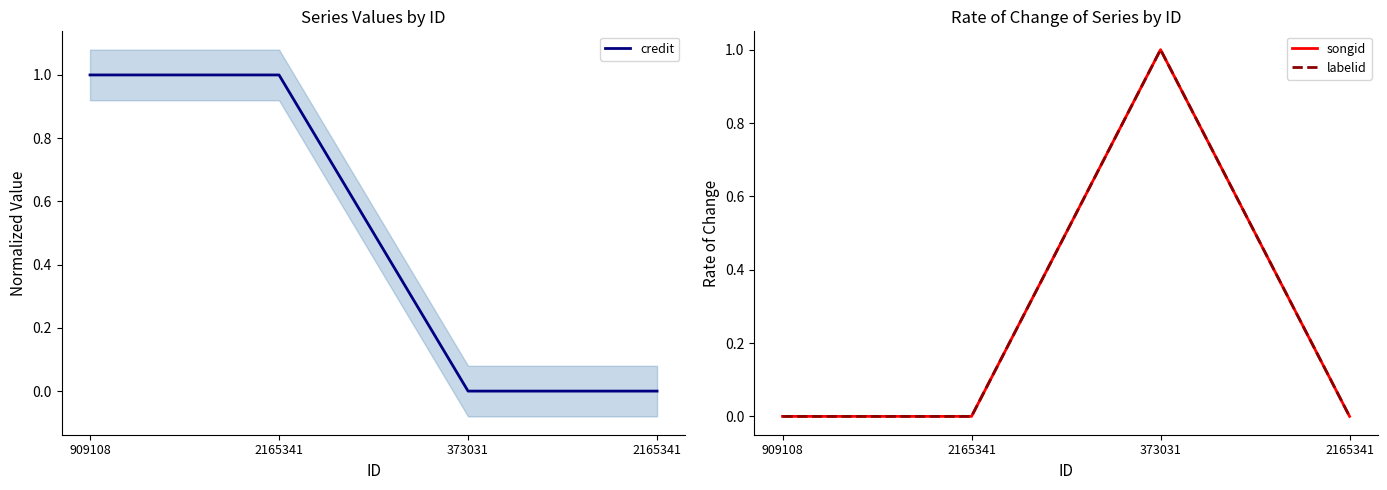

Which has a higher value, 2165341 or 2165341?

2165341